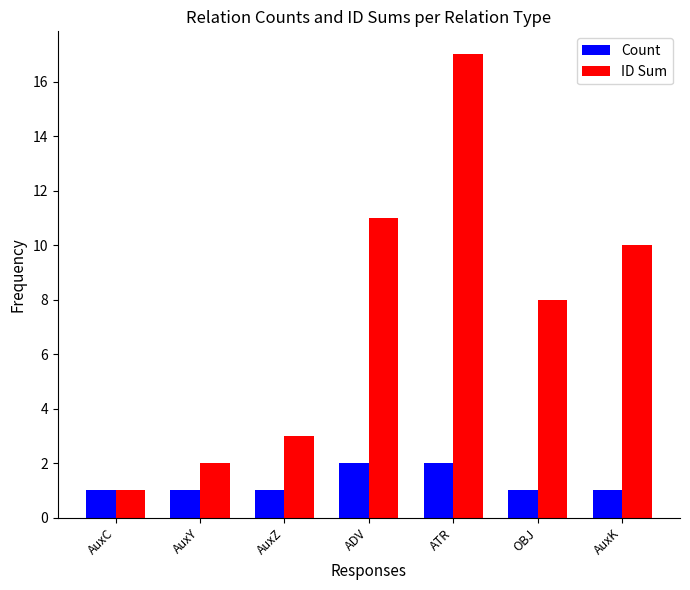

Which series has the largest total across all categories?

ID Sum